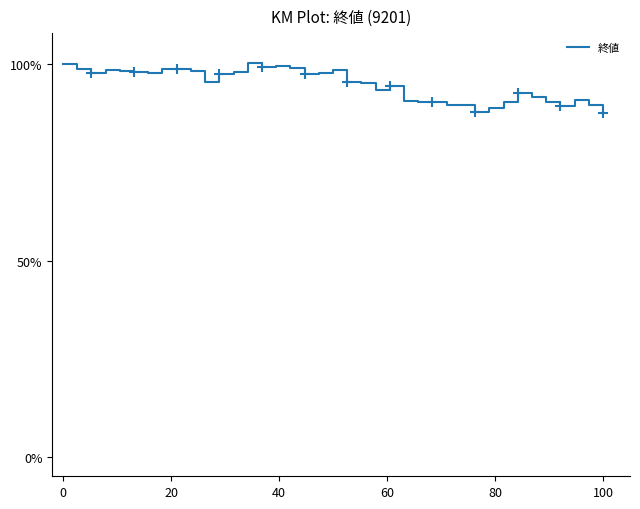

True or false: the data has more than 1 interior local peaks.

True